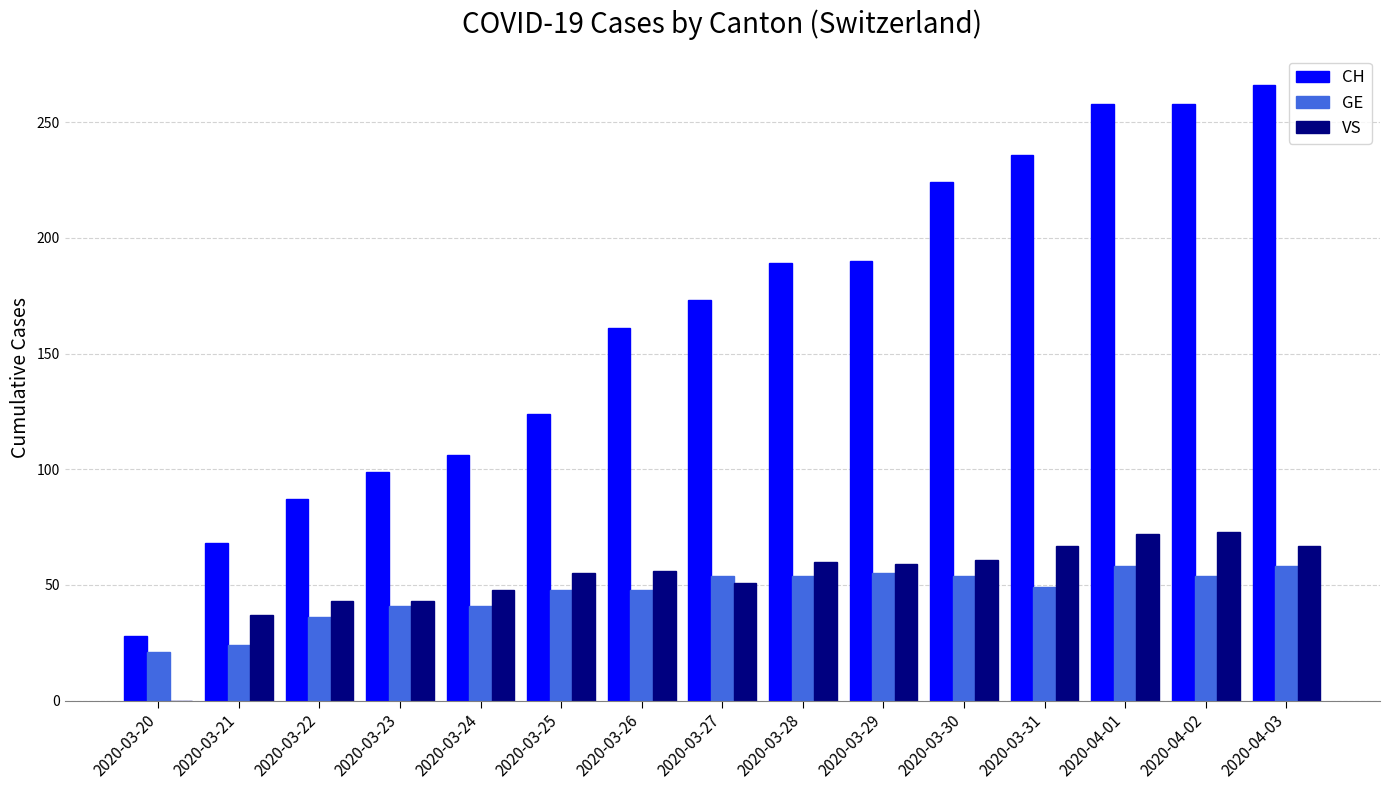

Which series has the widest spread of values?

CH